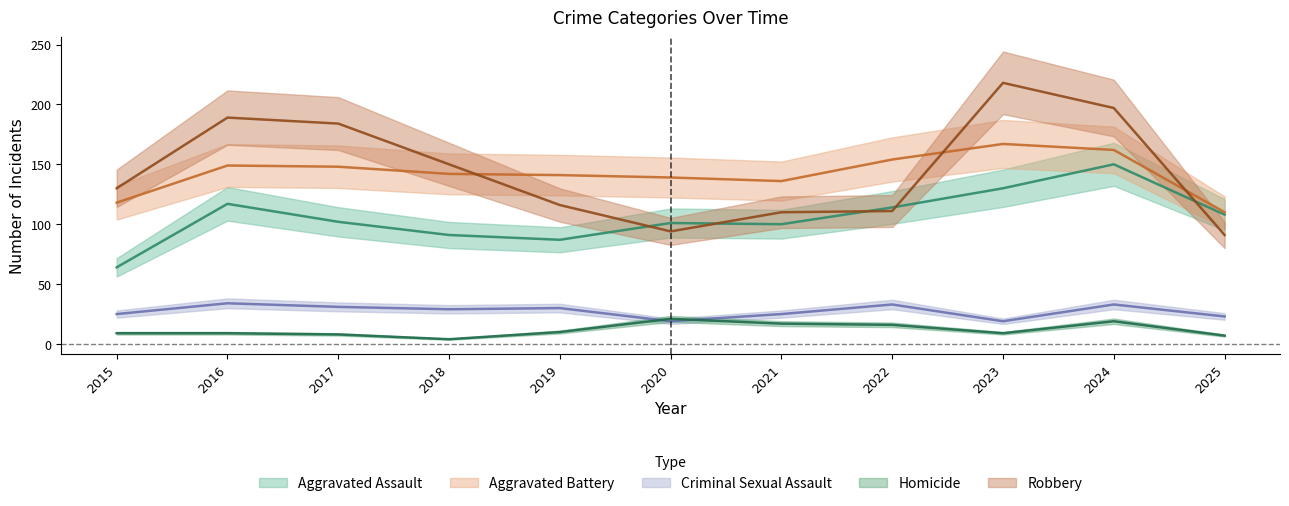

What is the difference between the Homicide values at 2020 and 2017?

13